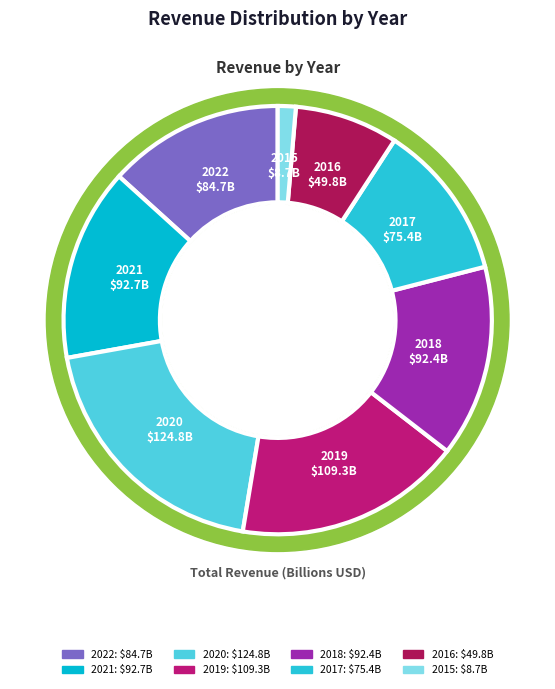

Approximately how many times larger is the value at 2020 compared to 2016?

2.5